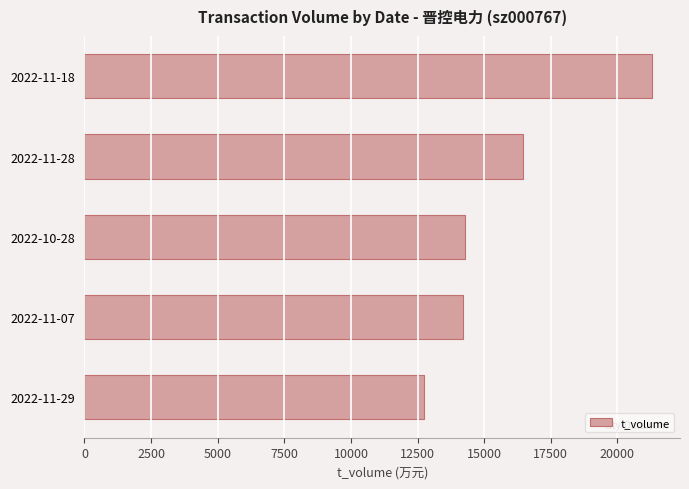

What is the average value?

15789